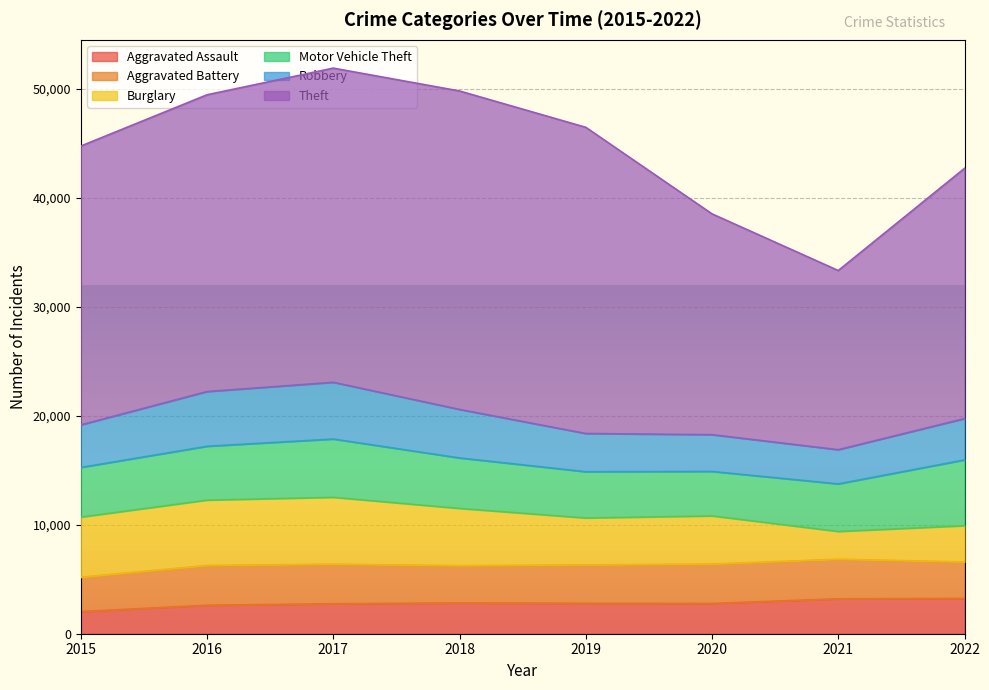

What is the difference between the maximum and minimum values in the Robbery series?

2069